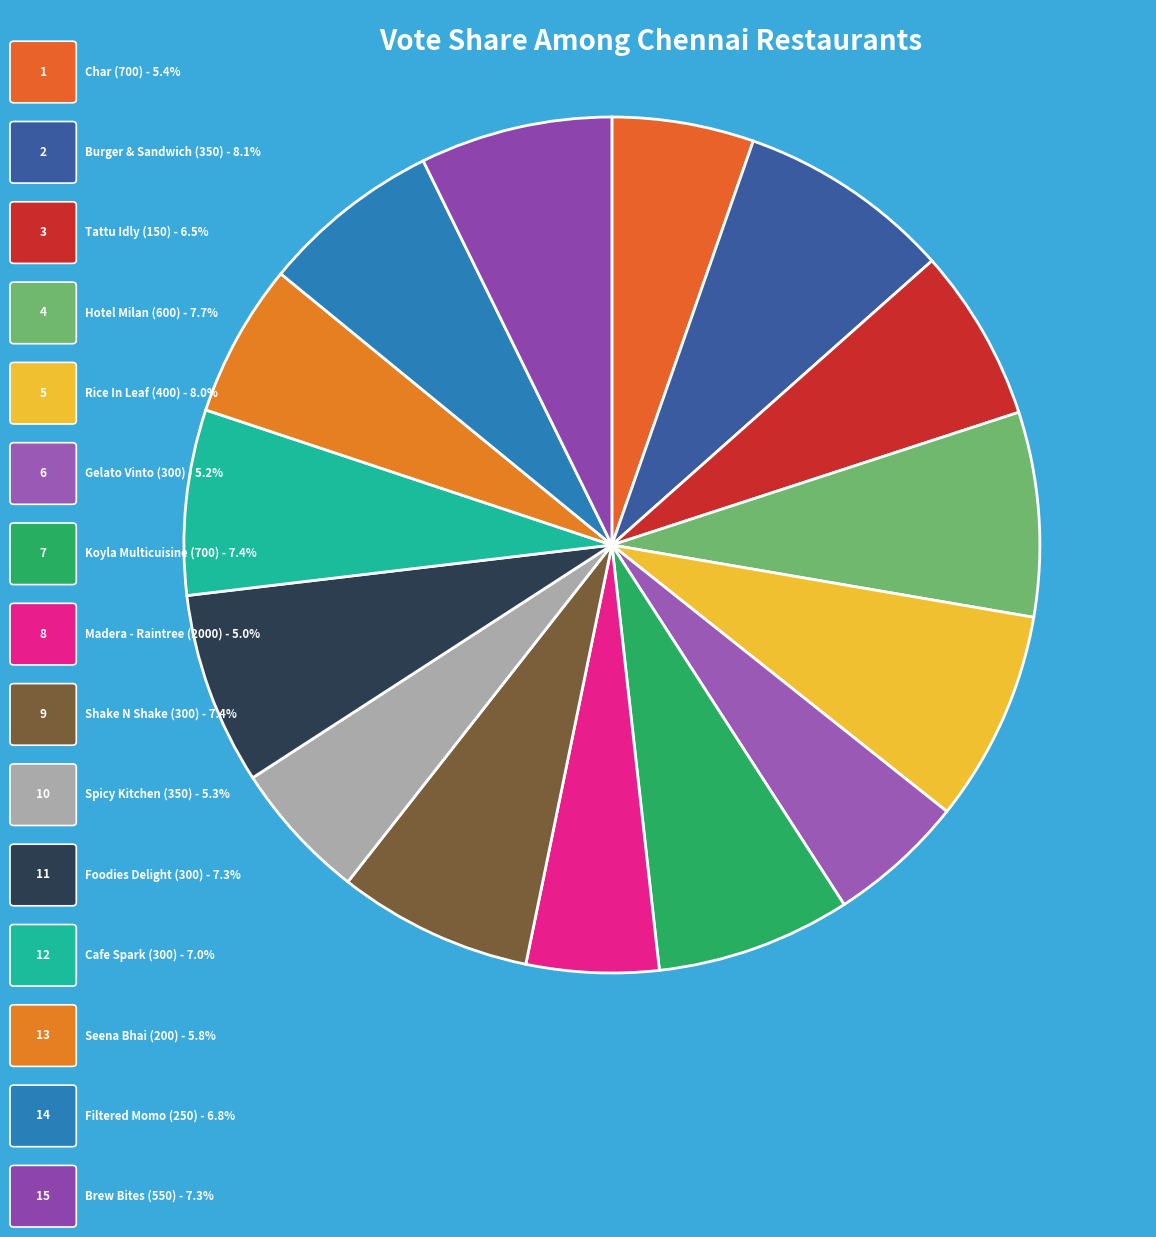

Is there a majority slice in this chart?

No